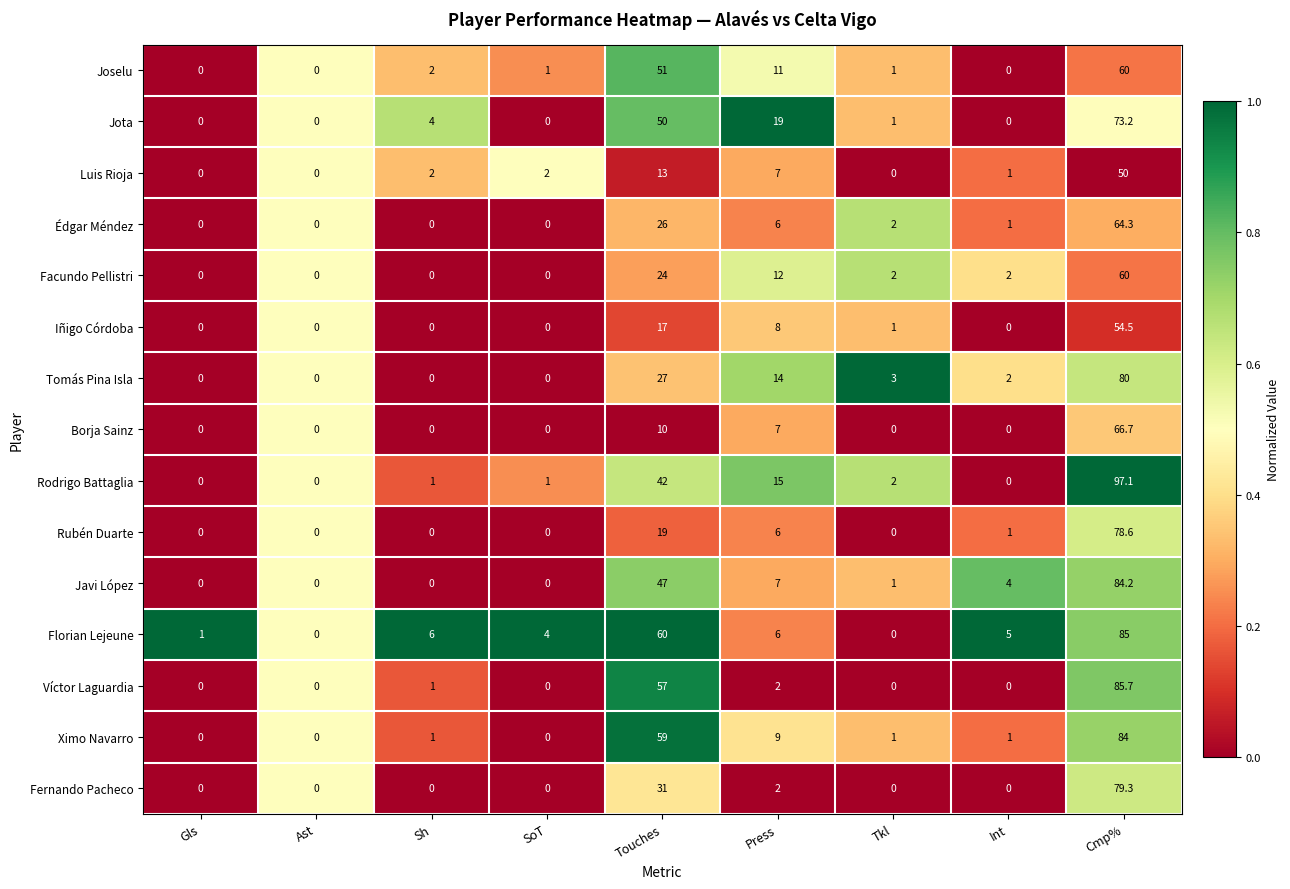

True or false: Facundo Pellistri has a value of -31.4 at Sh.

False